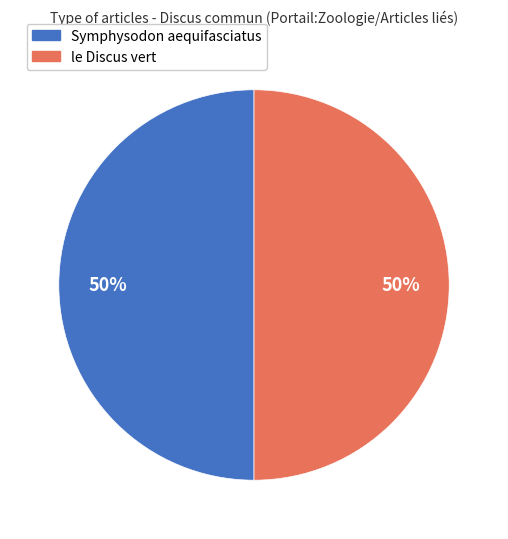

Approximately how many times larger is the value at Symphysodon aequifasciatus compared to le Discus vert?

1.0